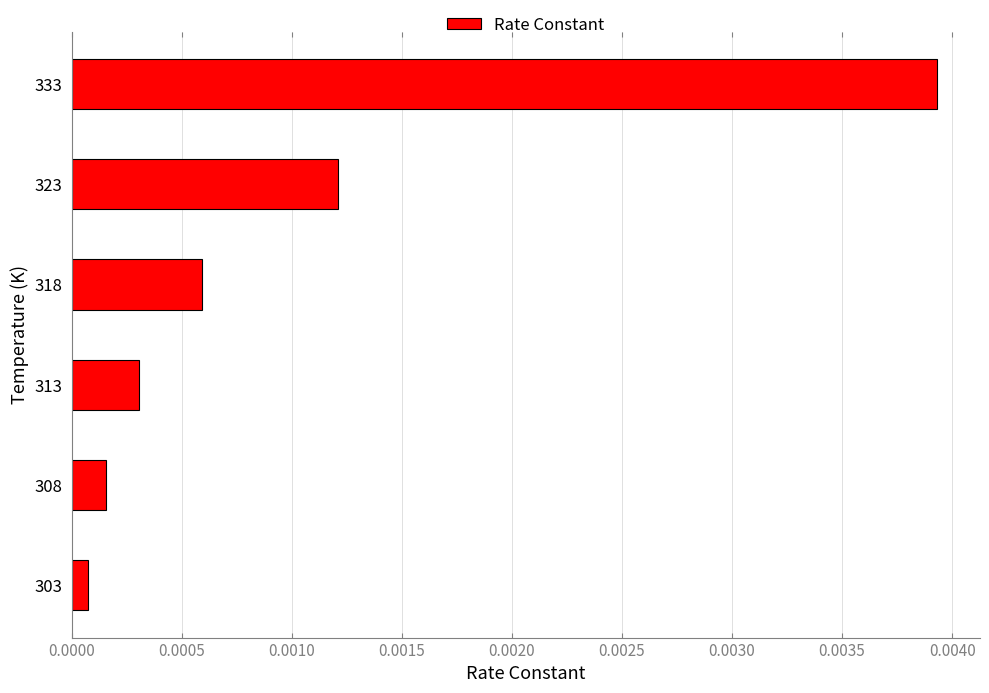

Are the bars grouped side by side (vs. stacked)?

No